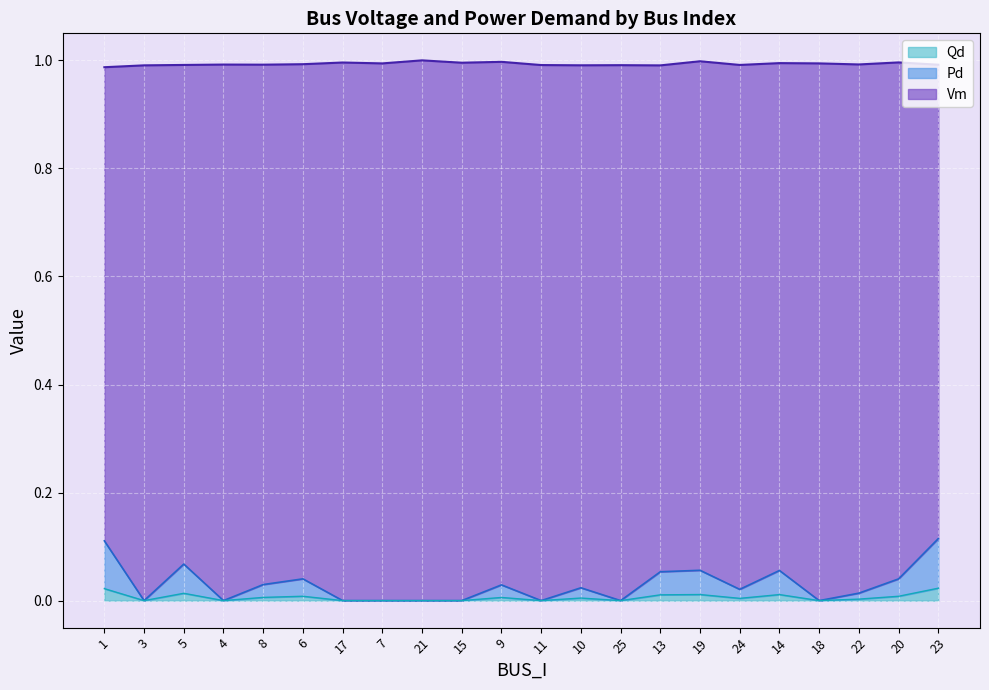

What is the label of the 15th point from the left?

13